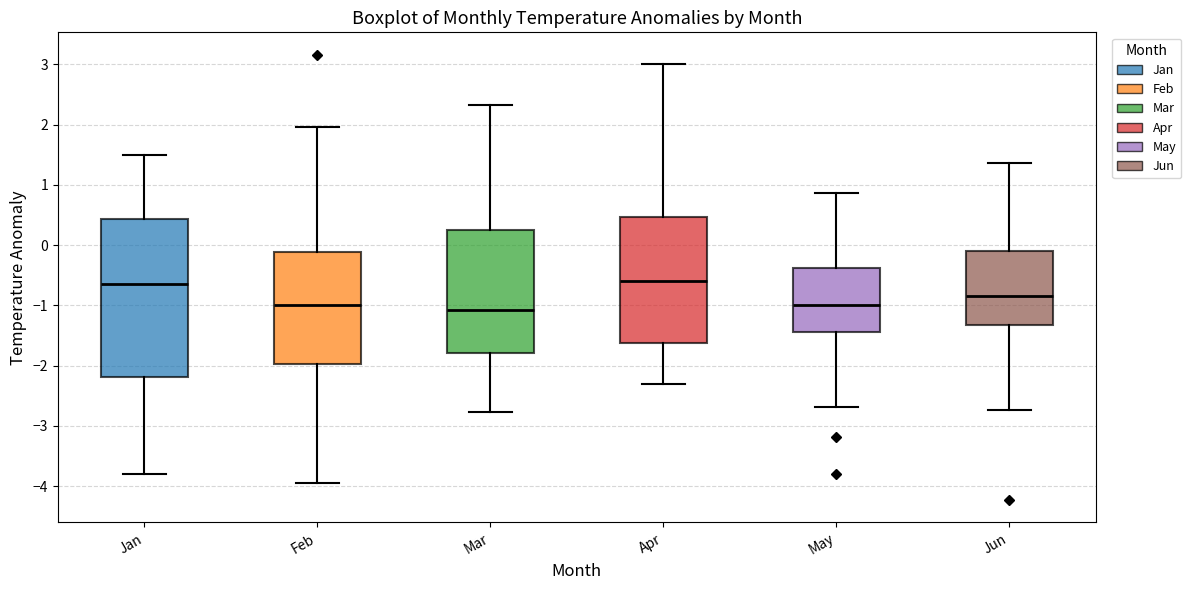

Reading left to right, transcribe this box plot: for each box, give where its median line is, the range the box spans, and where its two whiskers end, as read against the y-axis. The values are not printed on the chart, so give them approximately, as read against the axis.

Jan: median -0.6, box -2.2 to 0.4, whiskers -3.8 to 1.5
Feb: median -1.0, box -2.0 to -0.1, whiskers -3.9 to 2.0
Mar: median -1.1, box -1.8 to 0.2, whiskers -2.8 to 2.3
Apr: median -0.6, box -1.6 to 0.5, whiskers -2.3 to 3.0
May: median -1.0, box -1.4 to -0.4, whiskers -2.7 to 0.9
Jun: median -0.8, box -1.3 to -0.1, whiskers -2.7 to 1.4